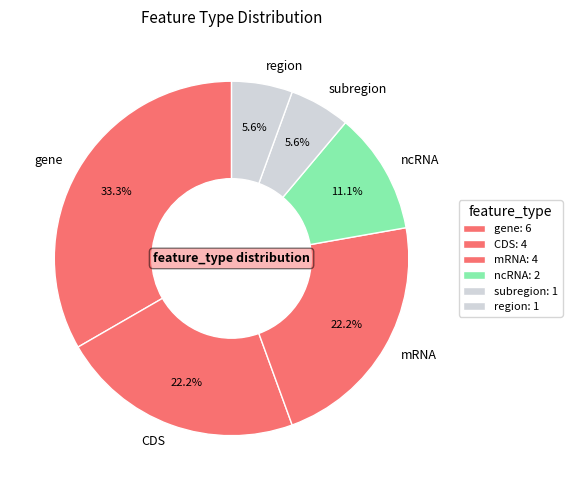

Count the number of slices in the pie.

6